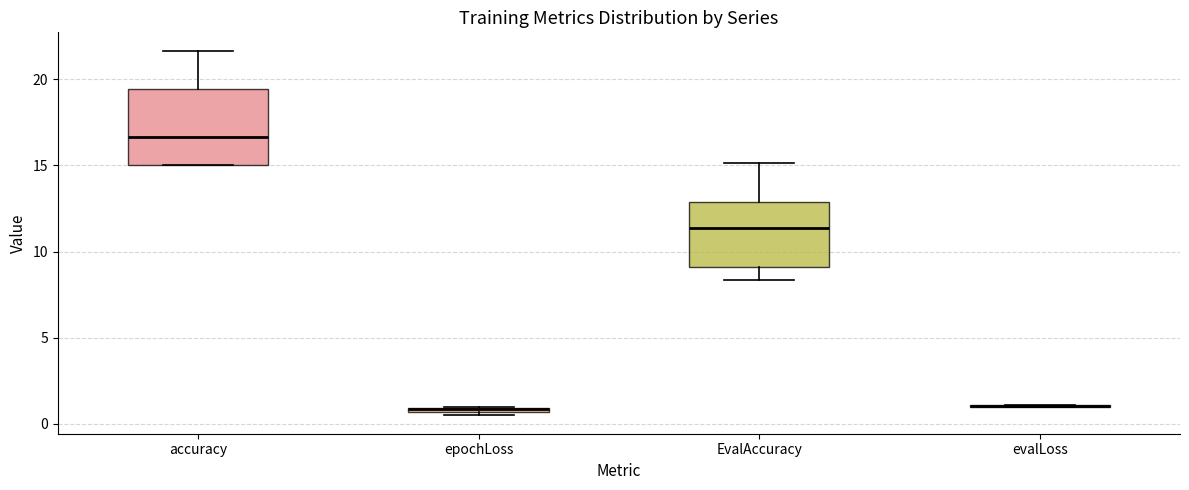

Comparing the boxes themselves (not the whiskers), which one is the tallest?

accuracy